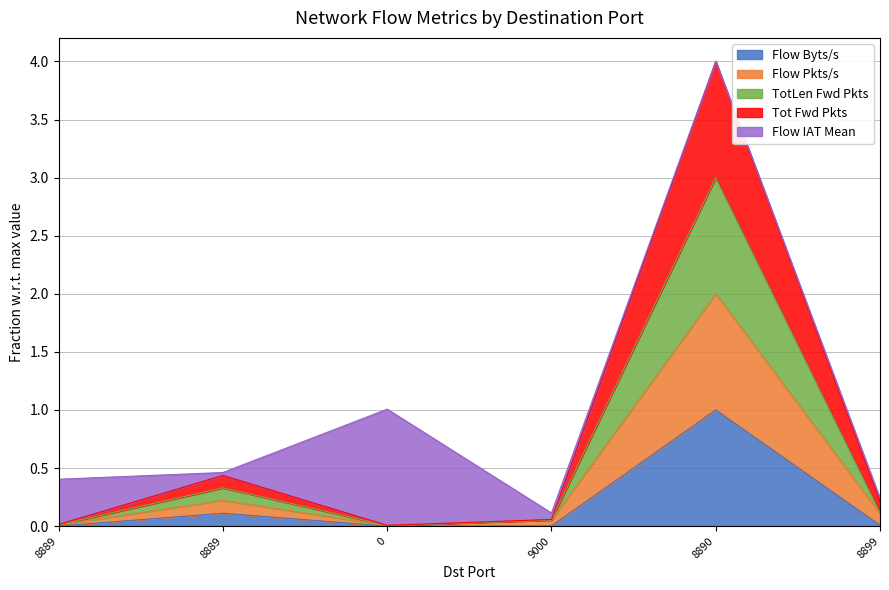

Does the chart display data point markers on the line(s)?

No